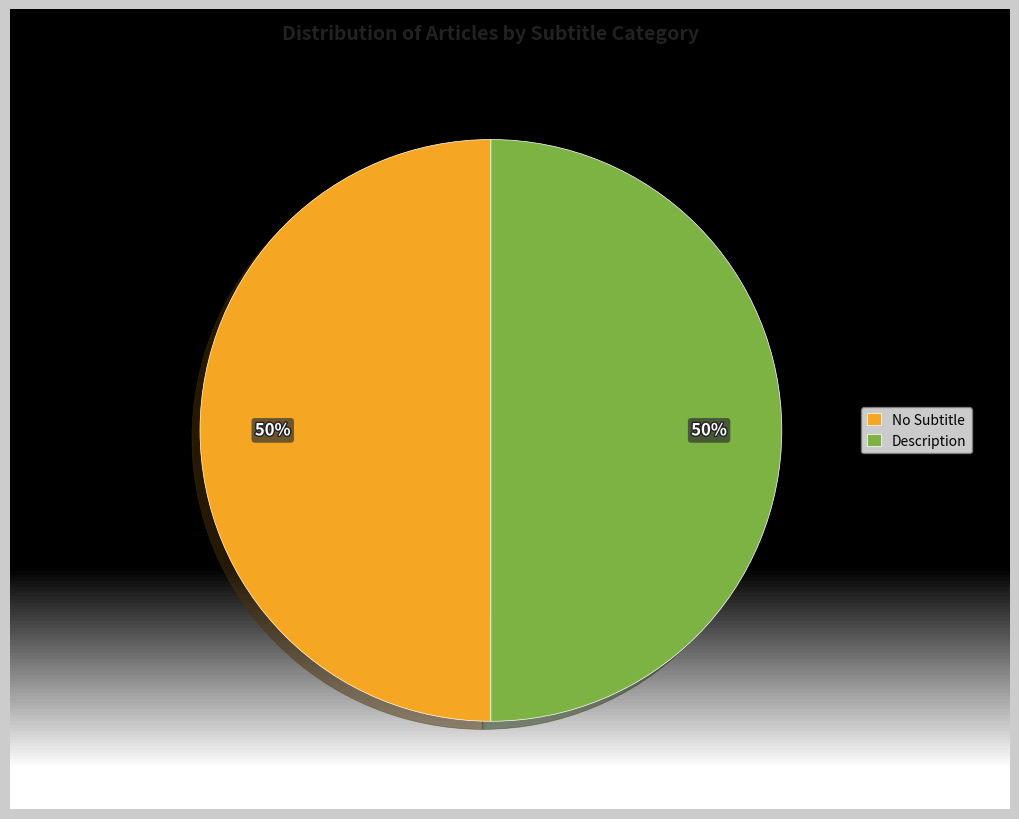

Rank the categories by value from lowest to highest.

Row 0, Row 1